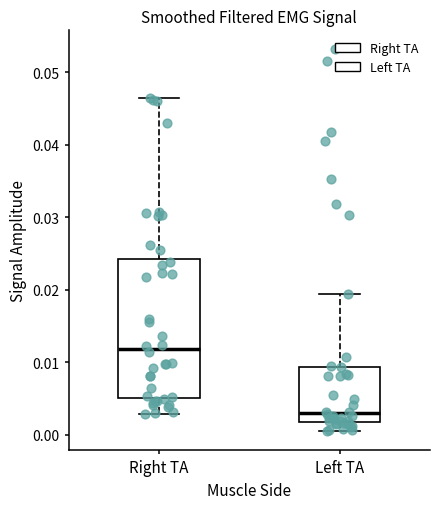

Where is the lower edge of the box for Left TA on the y-axis? The values are not printed on the chart, so give them approximately, as read against the axis.

0.002